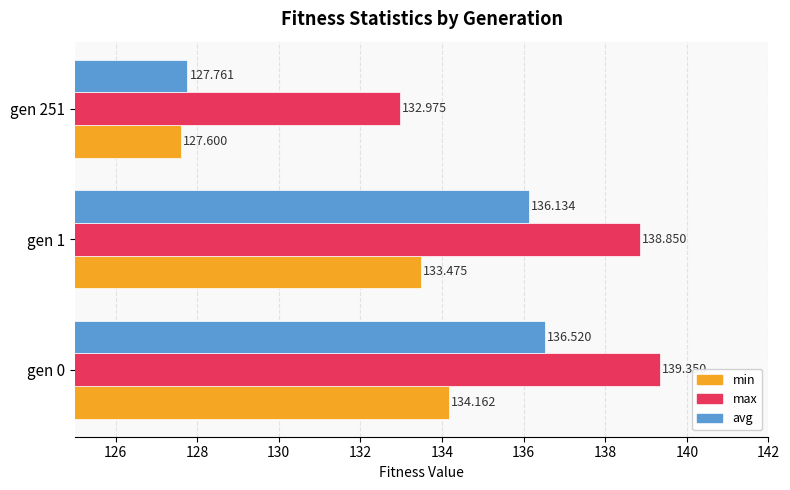

Which series has the widest spread of values?

avg